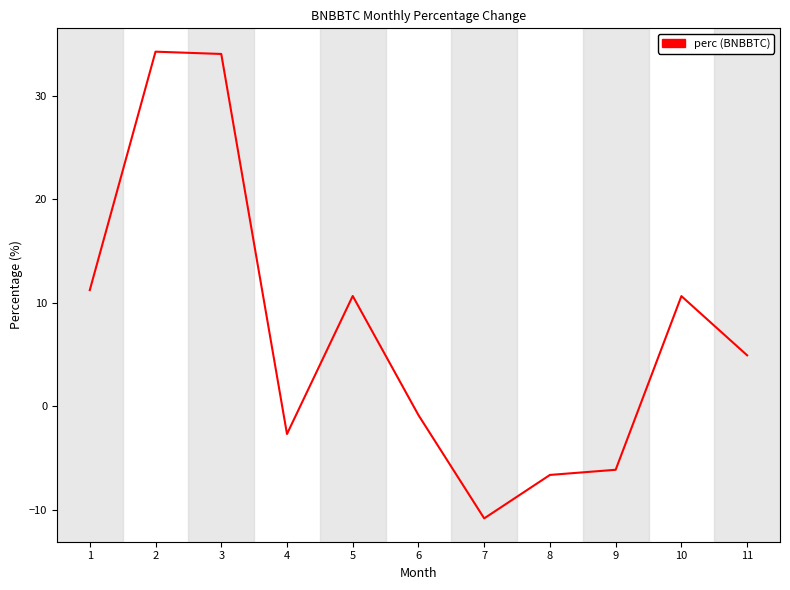

Is it true that the value at 9 is -10.6?

False